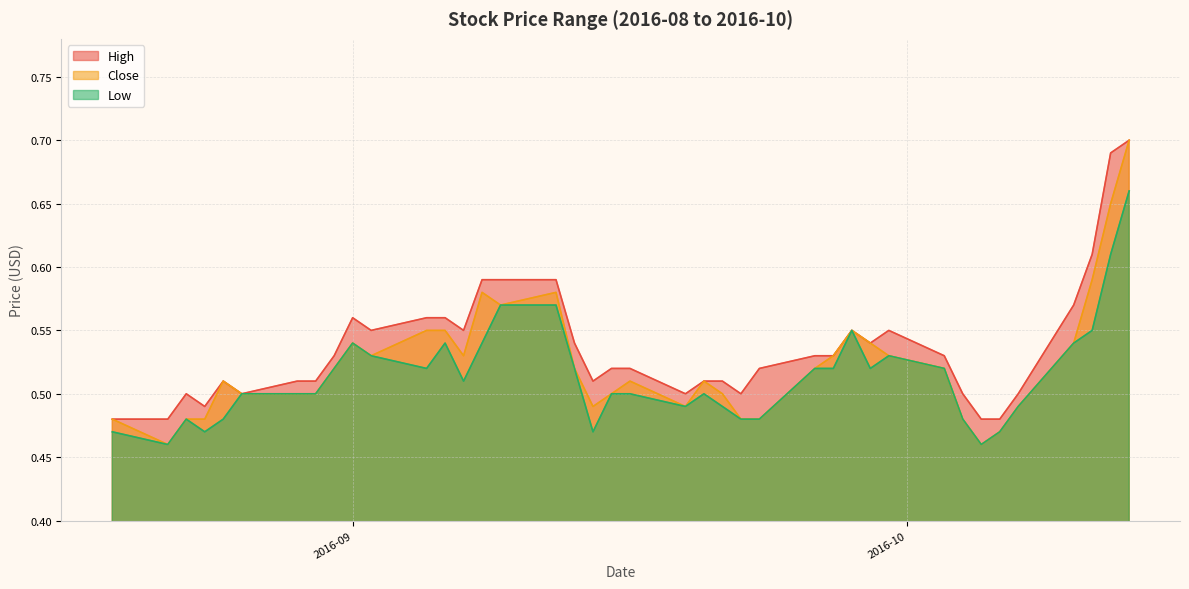

Does the chart display data point markers on the line(s)?

No